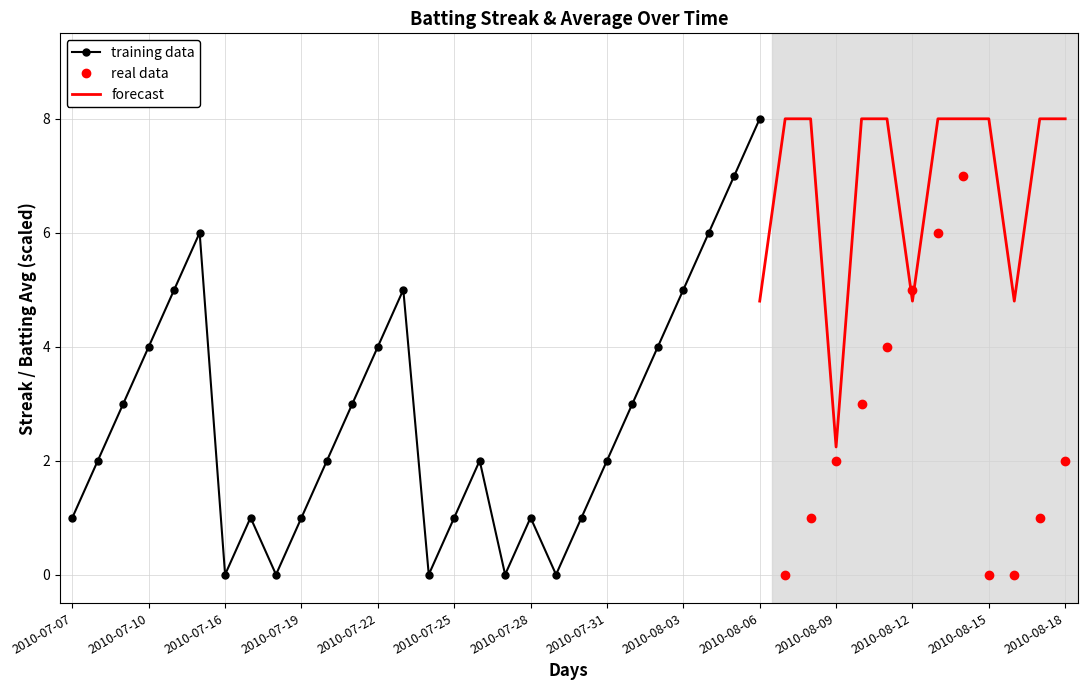

What is the maximum value for Streak?

8.0